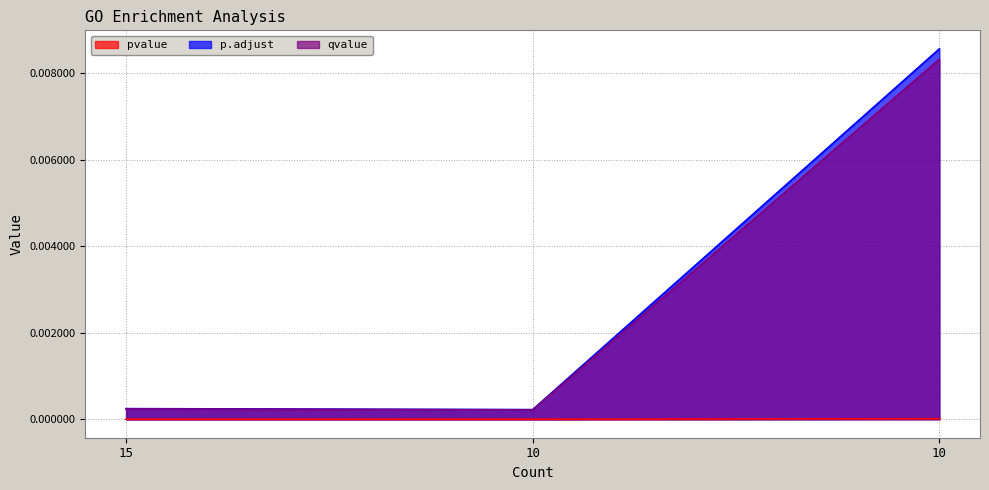

Which series has the largest range (max minus min)?

p.adjust